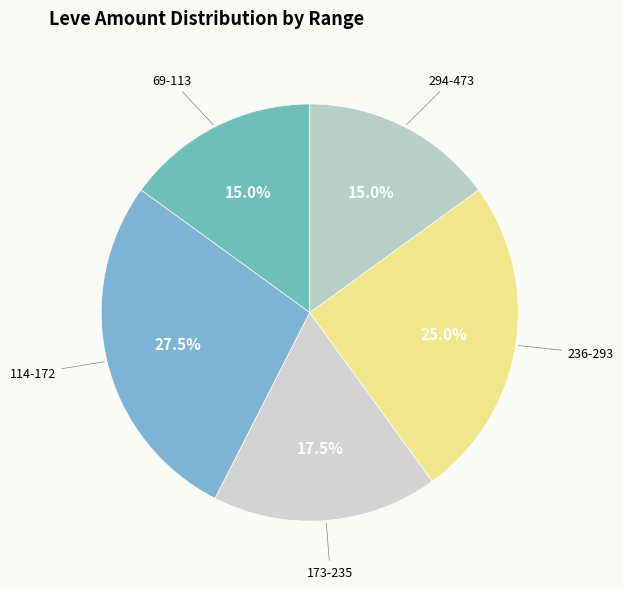

Is there any slice that represents more than half of the pie?

No